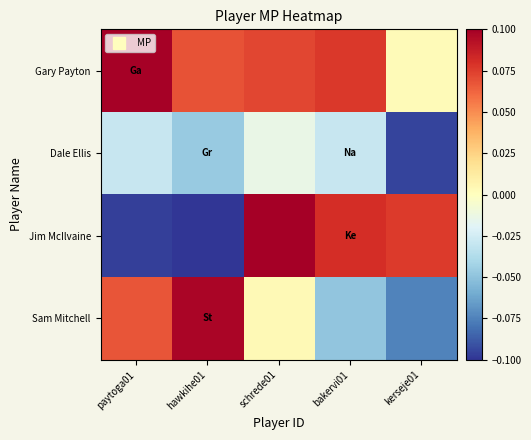

Reading left to right, extract all data points from this chart.

Gary Payton: paytoga01=0.1	hawkihe01=0.1	schrede01=0.1	bakervi01=0.1	kerseje01=0.0
Dale Ellis: paytoga01=-0.0	hawkihe01=-0.0	schrede01=-0.0	bakervi01=-0.0	kerseje01=-0.1
Jim McIlvaine: paytoga01=-0.1	hawkihe01=-0.1	schrede01=0.1	bakervi01=0.1	kerseje01=0.1
Sam Mitchell: paytoga01=0.1	hawkihe01=0.1	schrede01=0.0	bakervi01=-0.0	kerseje01=-0.1